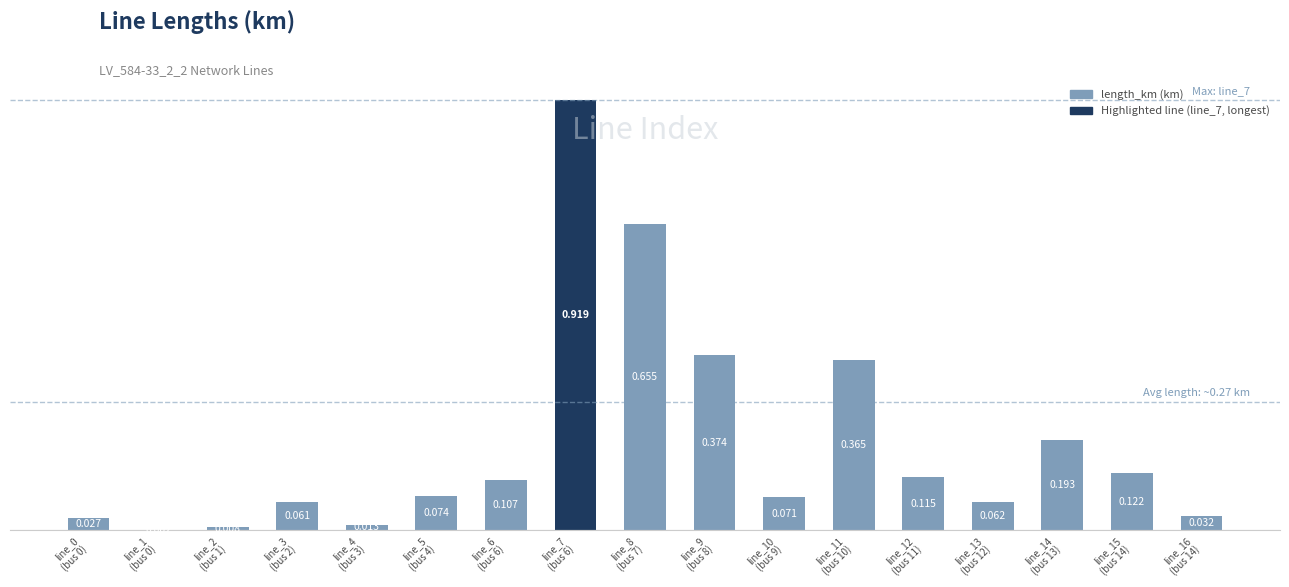

Rank the categories by value from highest to lowest.

line_7
(bus 6), line_8
(bus 7), line_9
(bus 8), line_11
(bus 10), line_14
(bus 13), line_15
(bus 14), line_12
(bus 11), line_6
(bus 6), line_5
(bus 4), line_10
(bus 9), line_13
(bus 12), line_3
(bus 2), line_16
(bus 14), line_0
(bus 0), line_4
(bus 3), line_2
(bus 1), line_1
(bus 0)